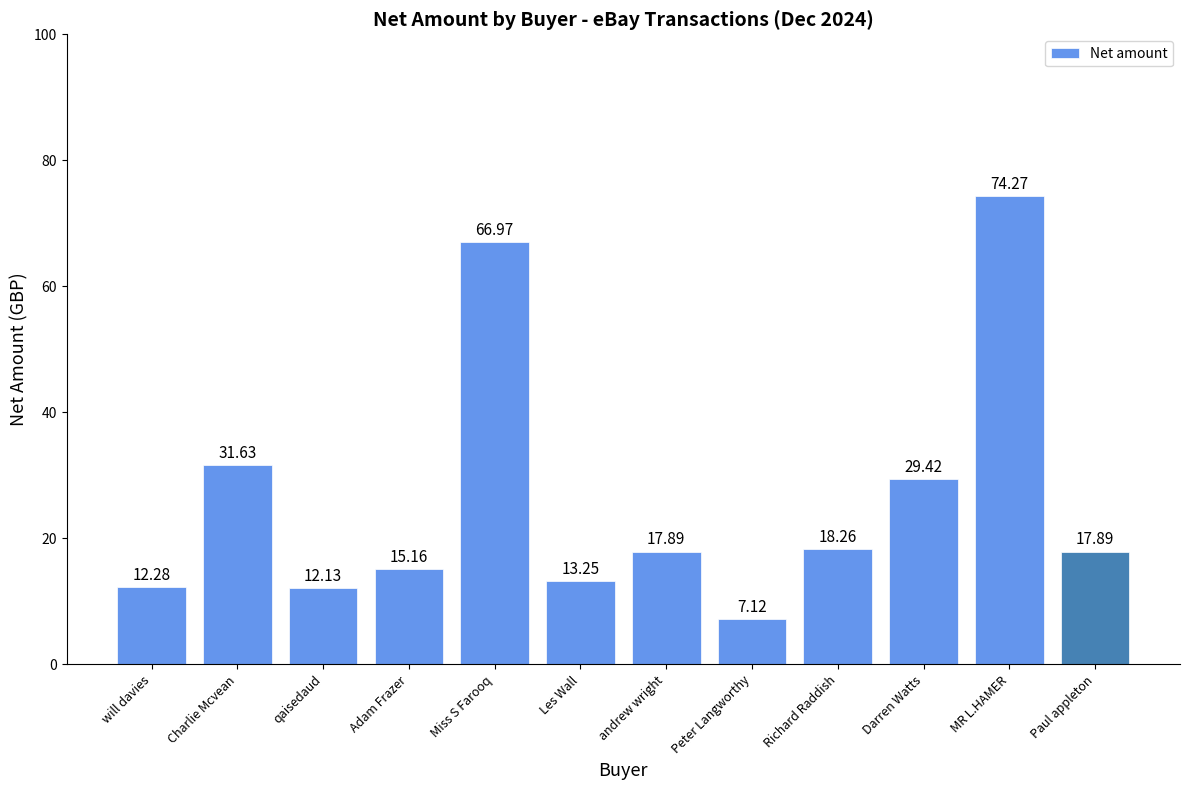

What is the sum of the values at Miss S Farooq and Richard Raddish?

85.2